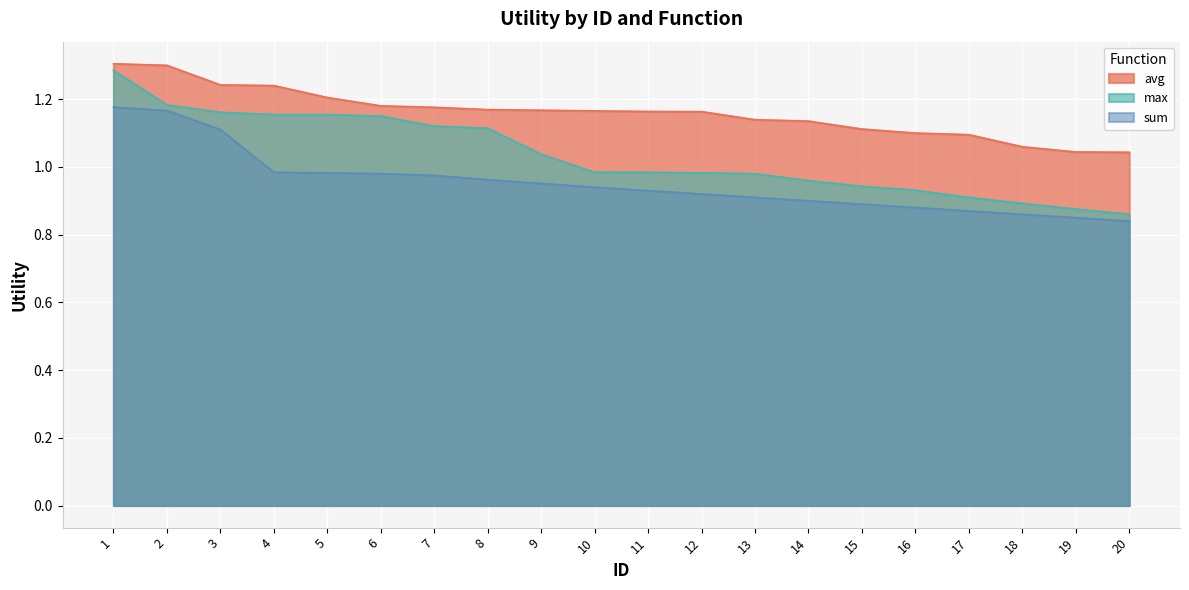

What is the total value across all series at 7?

3.3